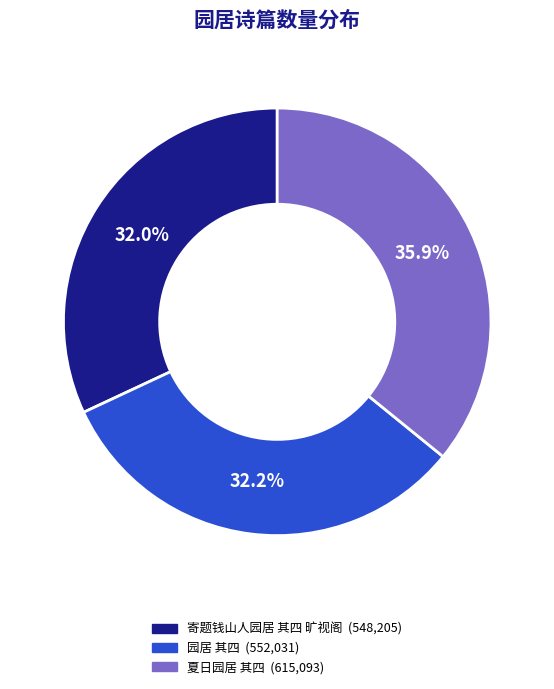

How many slices are in this pie chart?

3